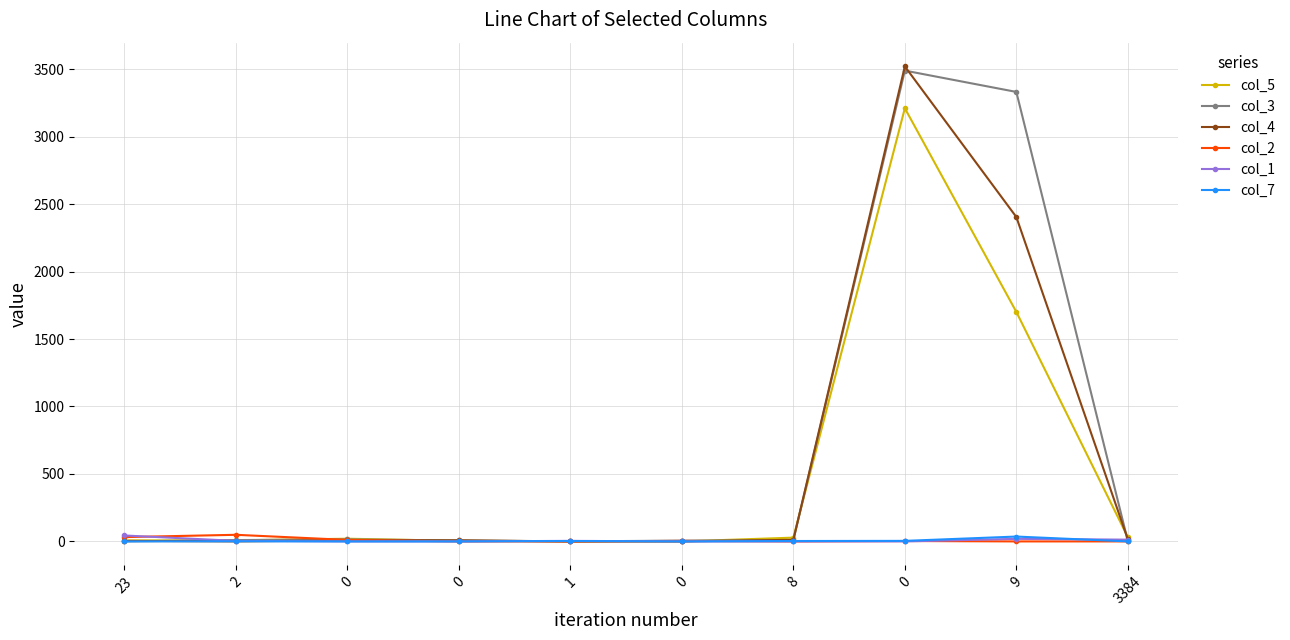

How many interior local peaks does the col_5 series have?

2